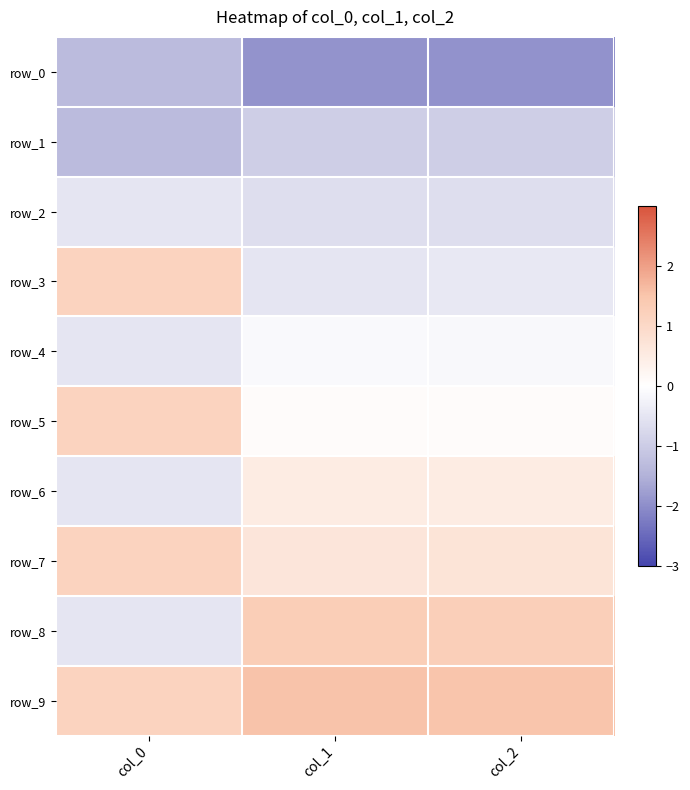

Which label corresponds to the smallest value in the chart?

col_2